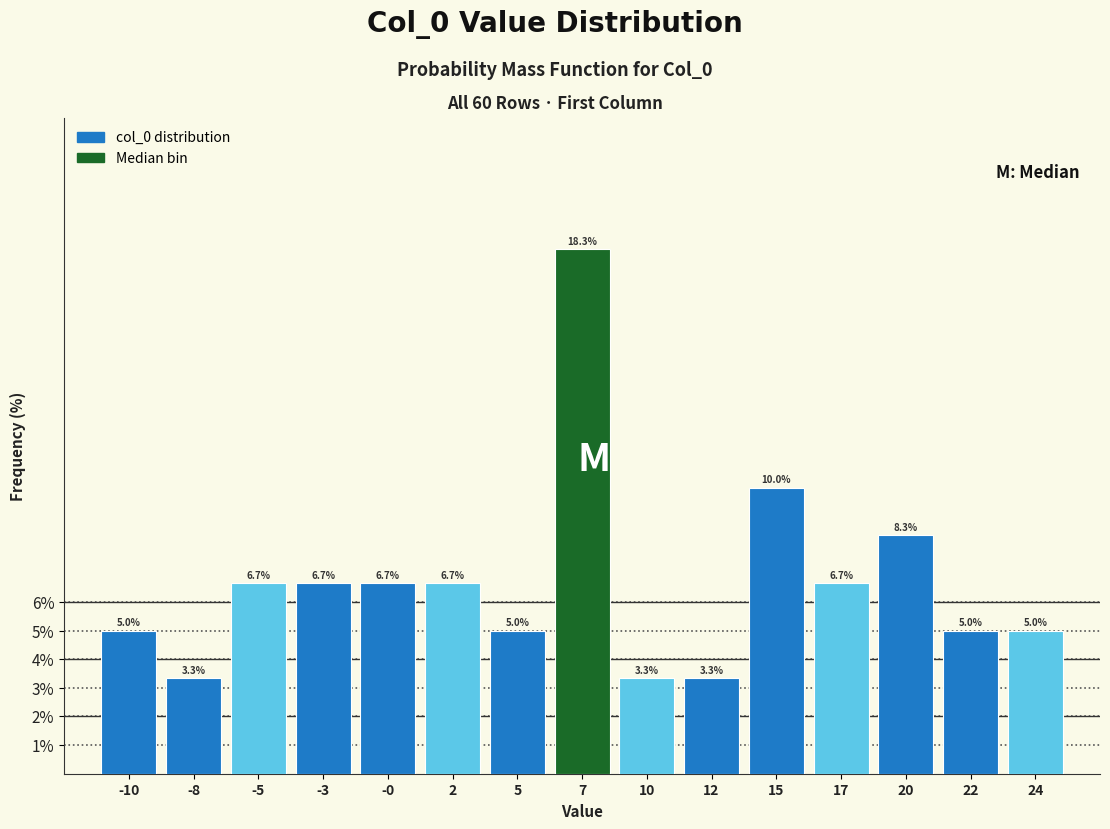

Reading left to right, transcribe all the data shown in this chart.

5.0	3.3	6.7	6.7	6.7	6.7	5.0	18.3	3.3	3.3	10.0	6.7	8.3	5.0	5.0